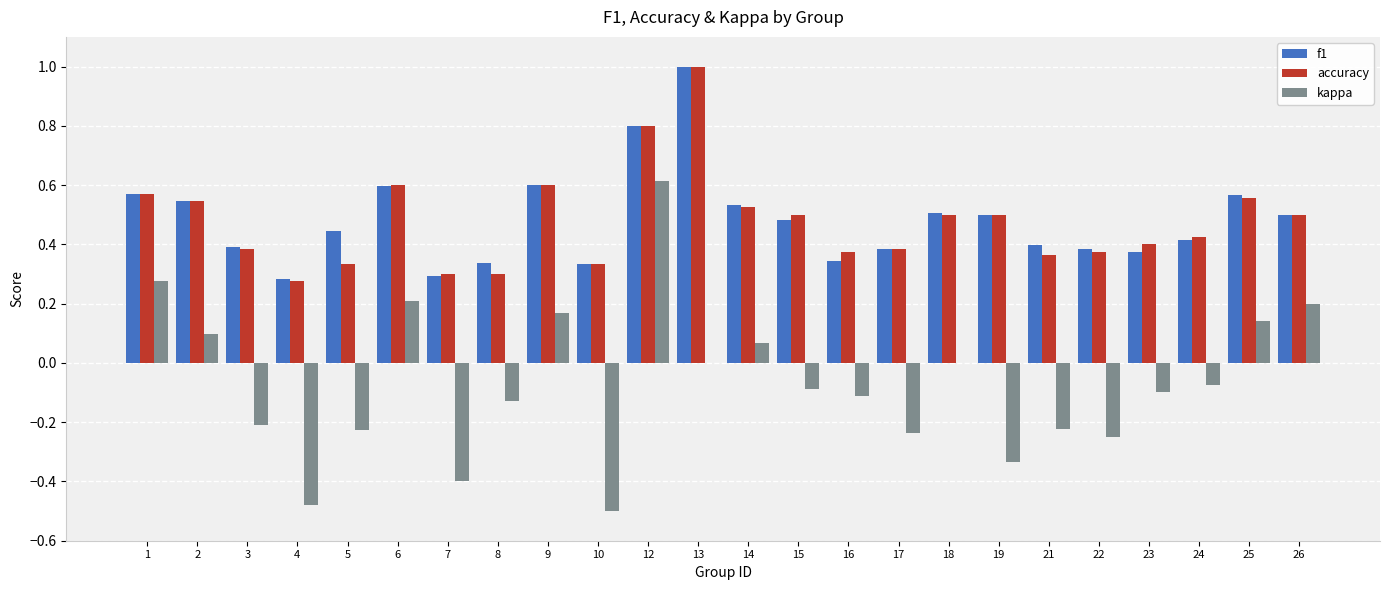

The value of accuracy at 3 is 0.4. True or false?

True